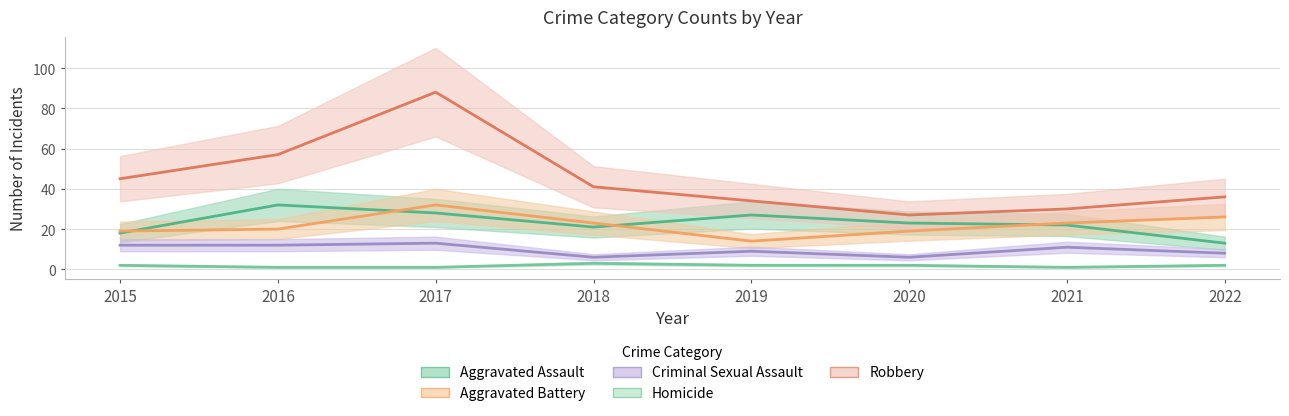

True or false: Criminal Sexual Assault and Homicide cross at least once.

False